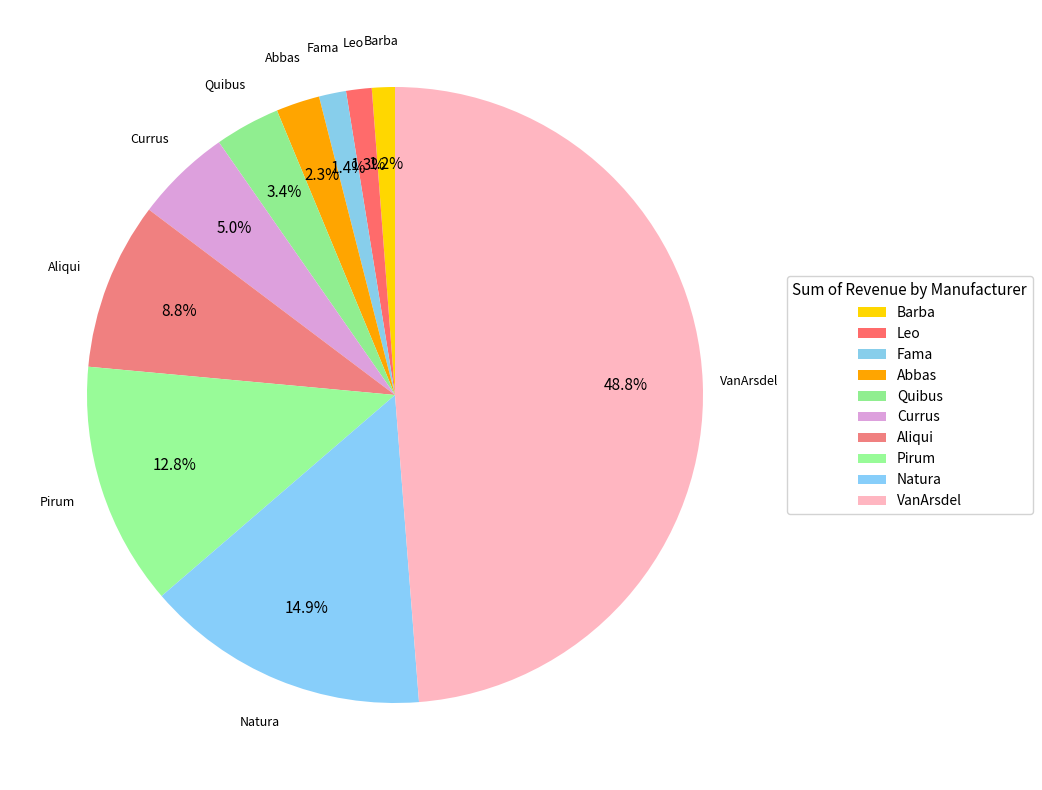

Is it true that Aliqui is 9% of the pie?

True